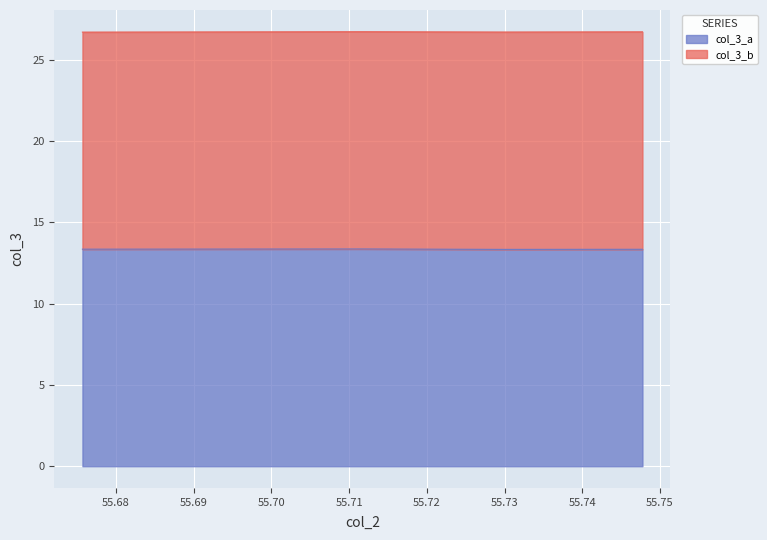

How many data points does each series have?

5